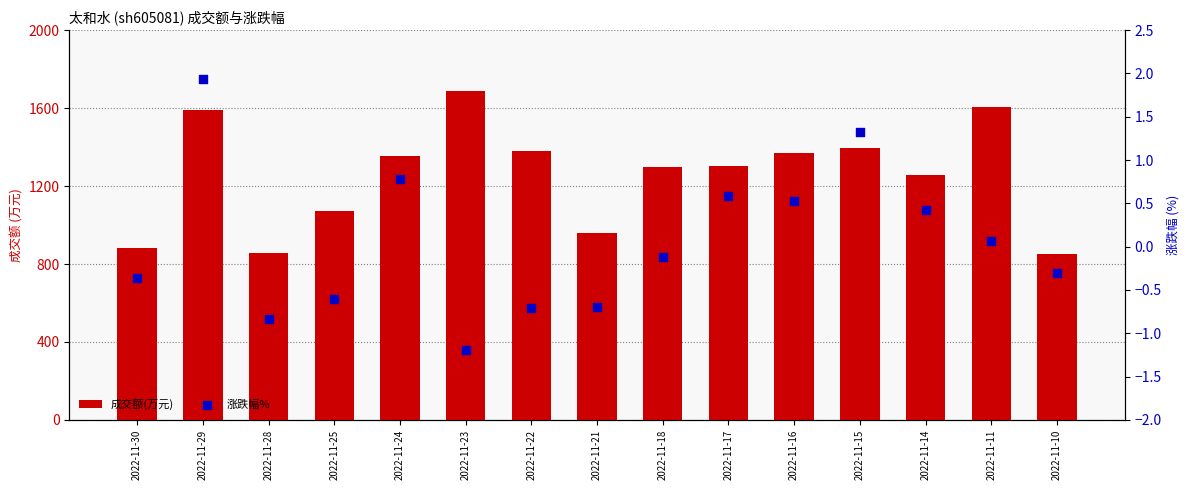

At which category is the sum across all series the highest?

2022-11-23